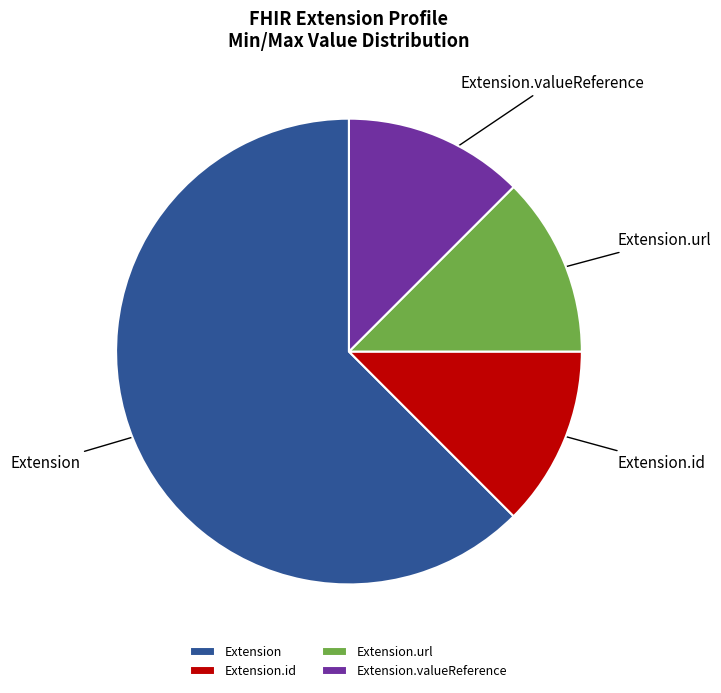

Do Extension and Extension.url together represent more than half of the pie?

Yes